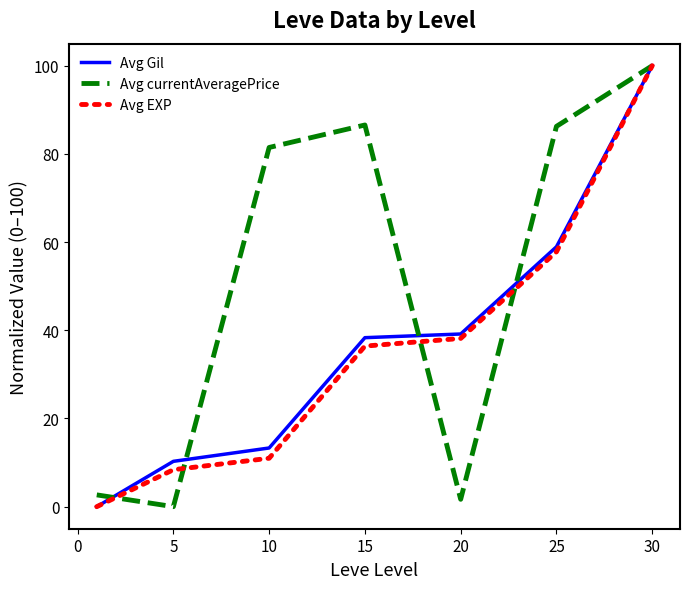

Which series has the largest total across all categories?

Avg currentAveragePrice